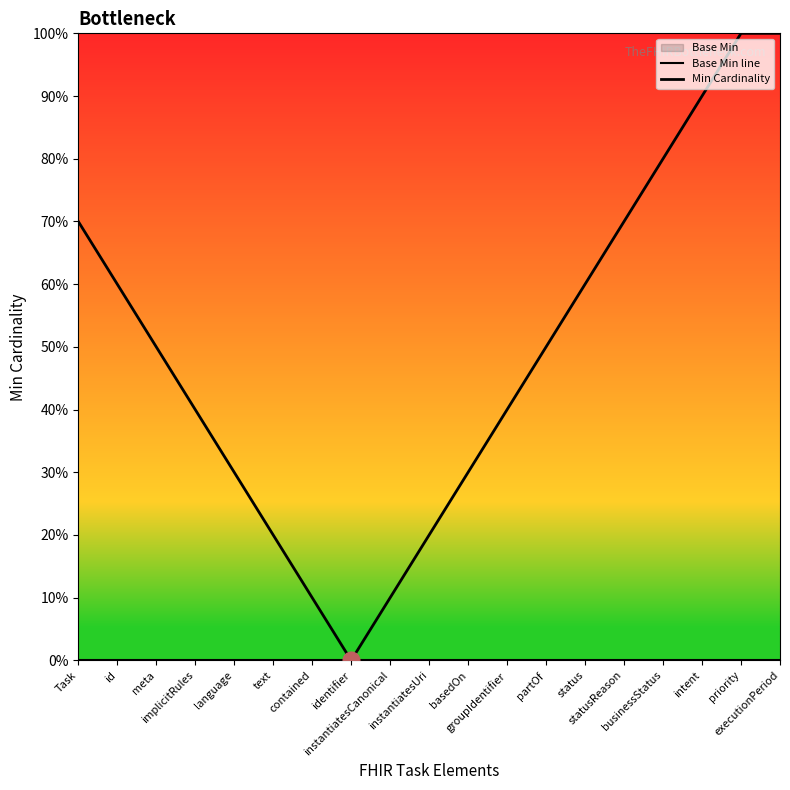

What is the sum of all Min Cardinality values?

9.3